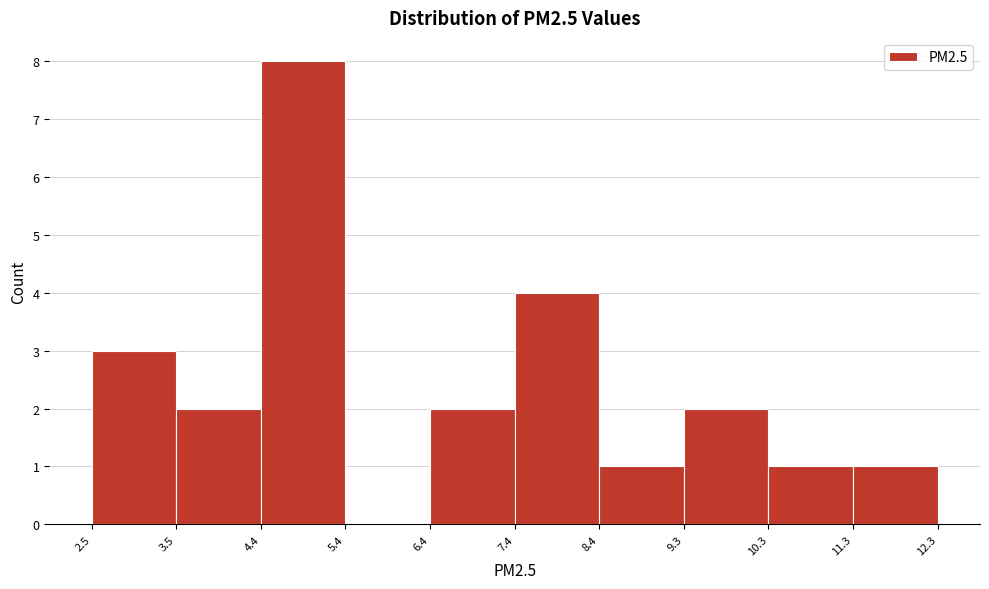

Which range on the x-axis has the tallest bar?

4.4 to 5.4